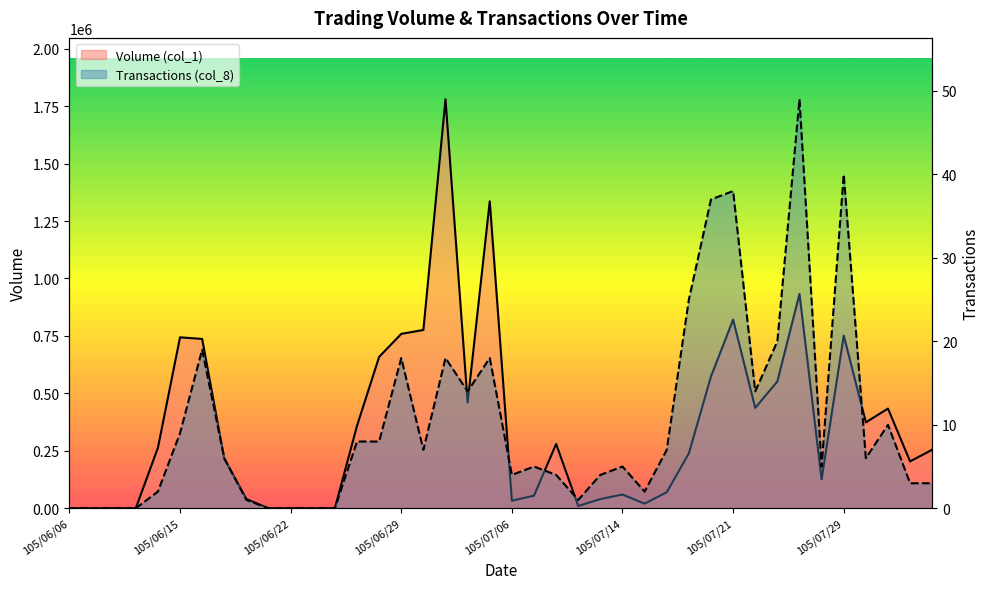

At which category does Volume (col_1) reach its first local valley?

105/07/04